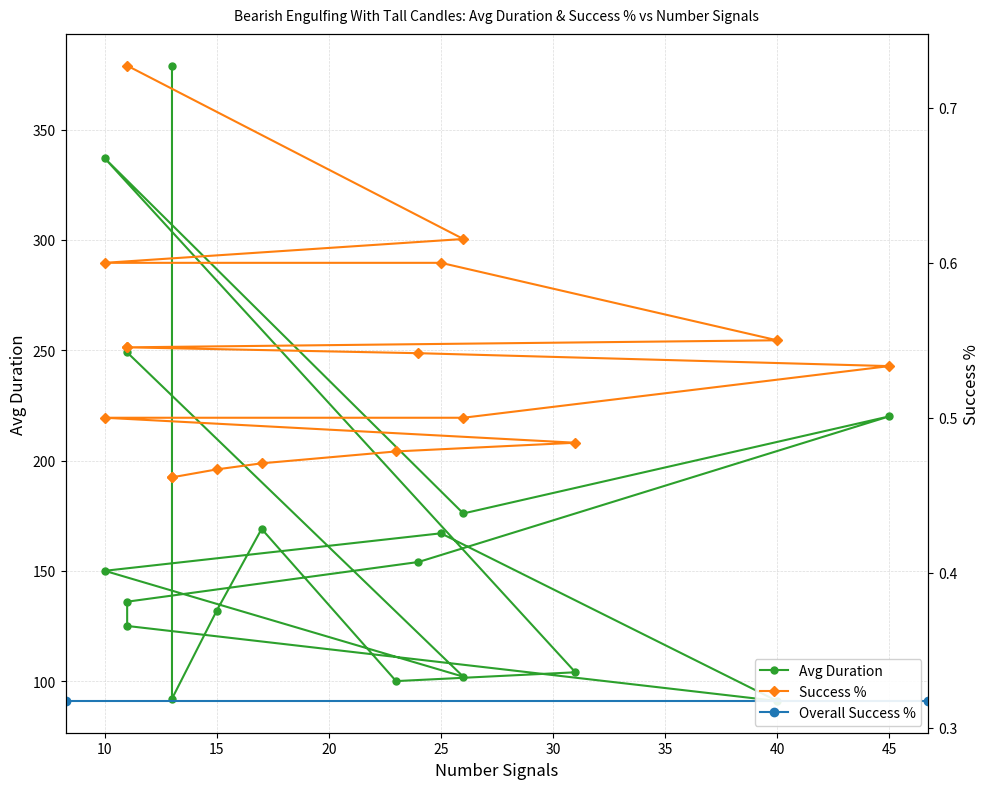

At which label does Success % reach its minimum?

13